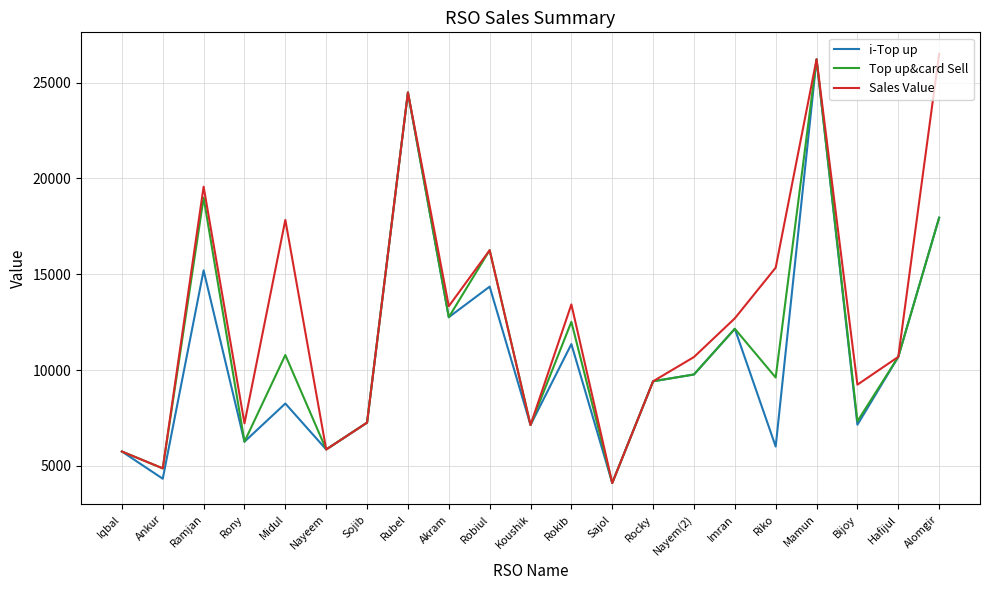

Is this an area chart (filled region under the line)?

No